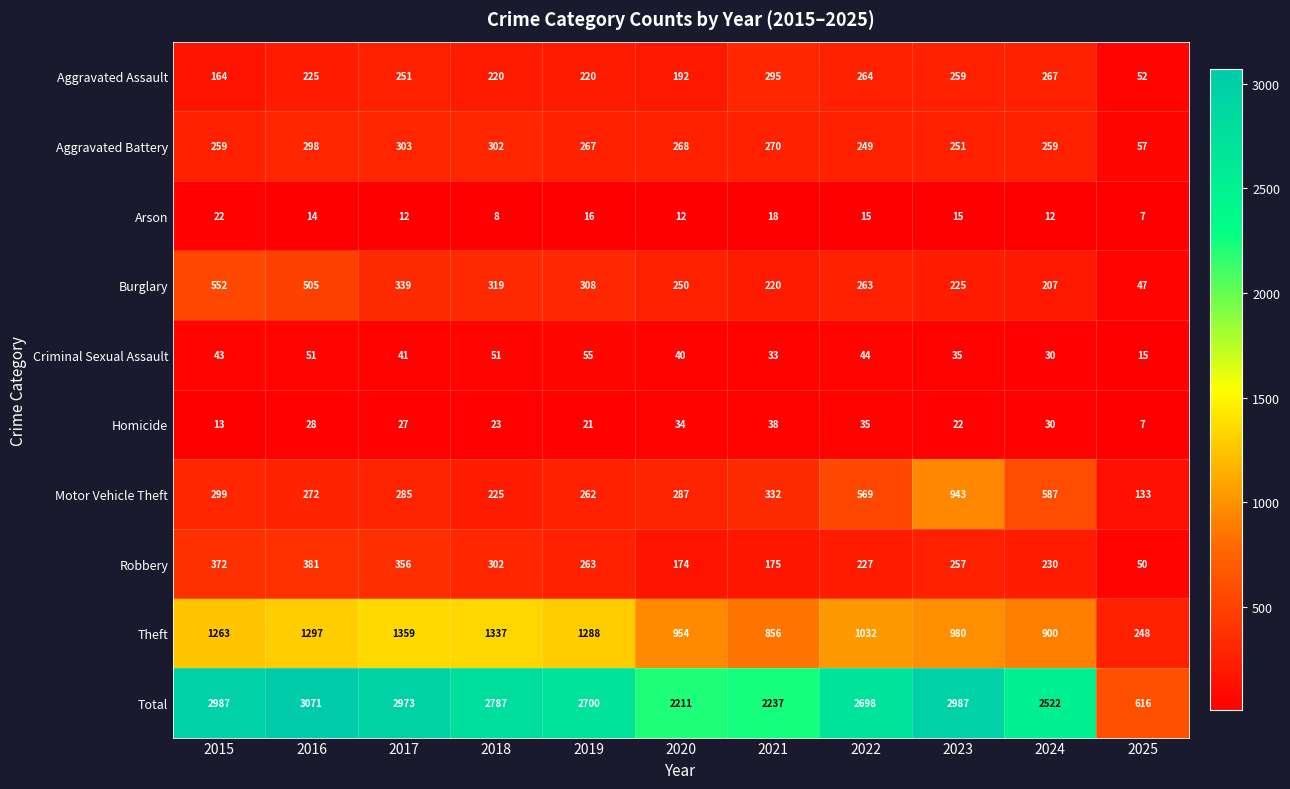

Where is Robbery nearest to the value 215?

2022